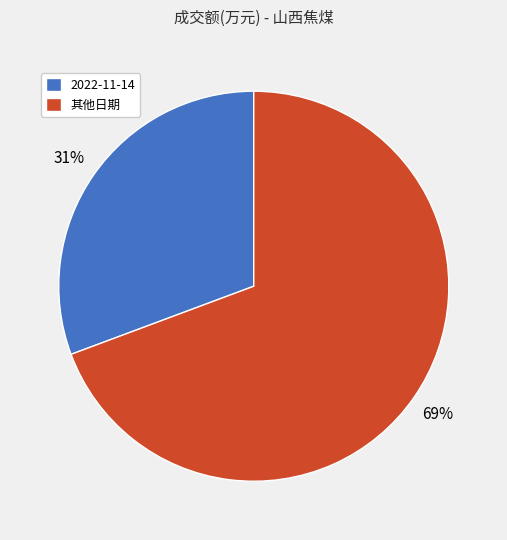

Count the number of slices in the pie.

2